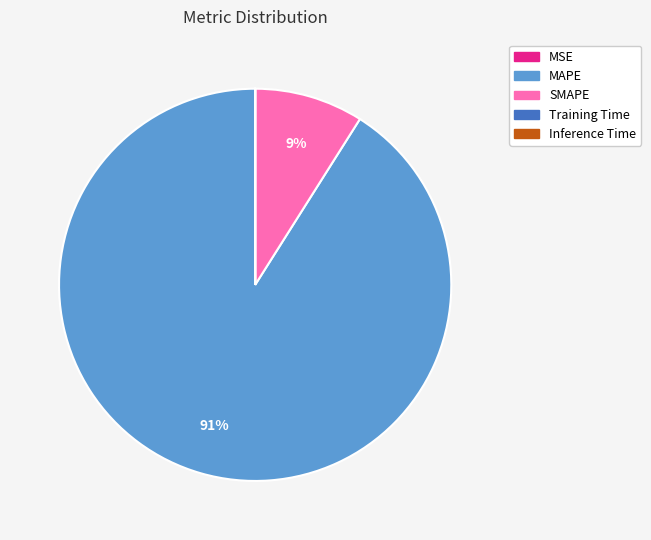

Which has a higher value, SMAPE or MAPE?

MAPE